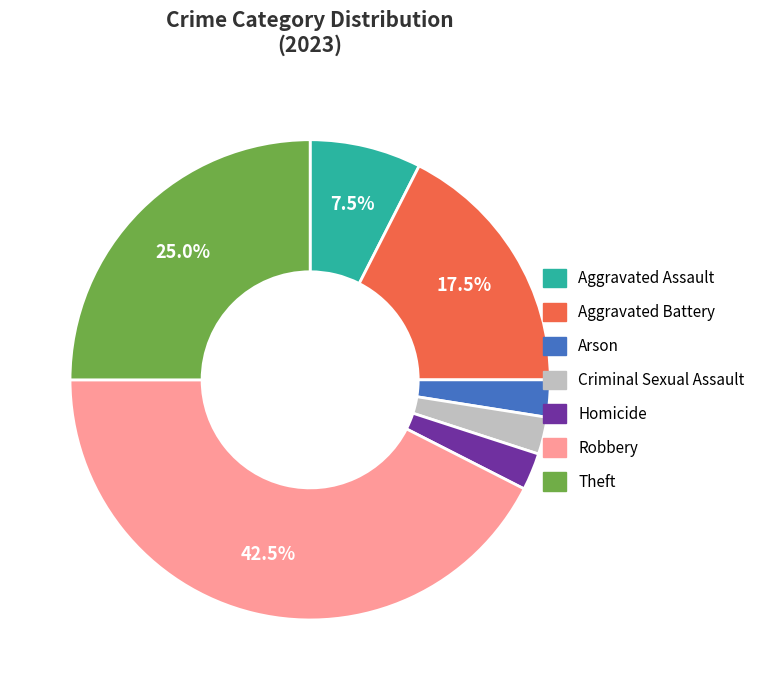

Do Aggravated Battery and Aggravated Assault together represent more than half of the pie?

No